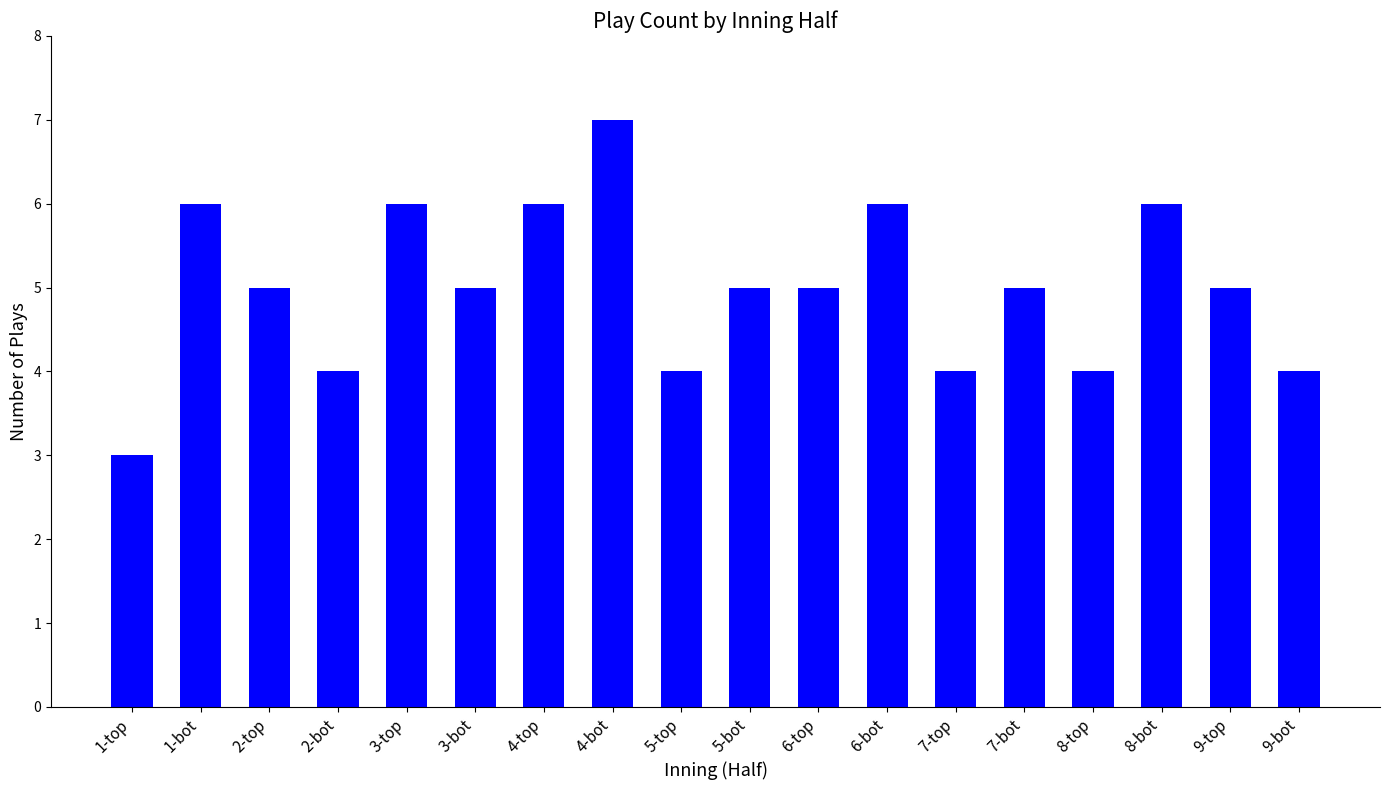

What is the sum of all values?

90